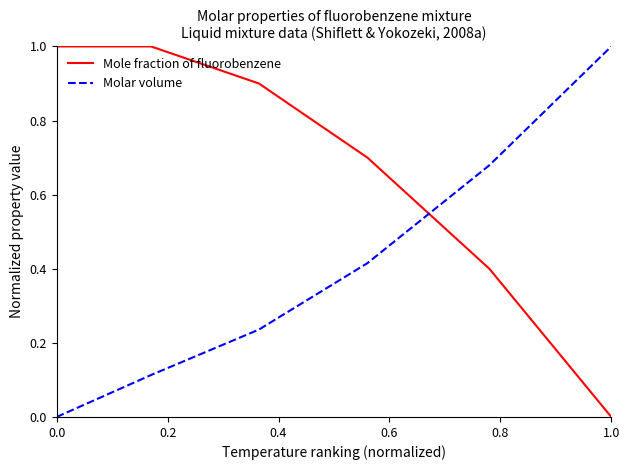

Rank the series by their average value, from highest to lowest.

Mole fraction of fluorobenzene, Molar volume